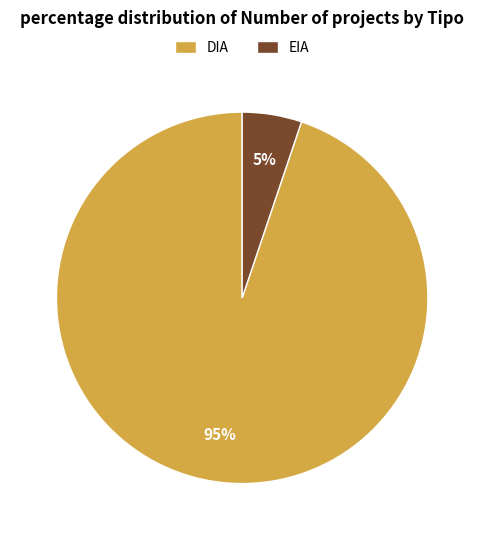

To the nearest percent, what is the combined percentage of EIA and DIA?

100%